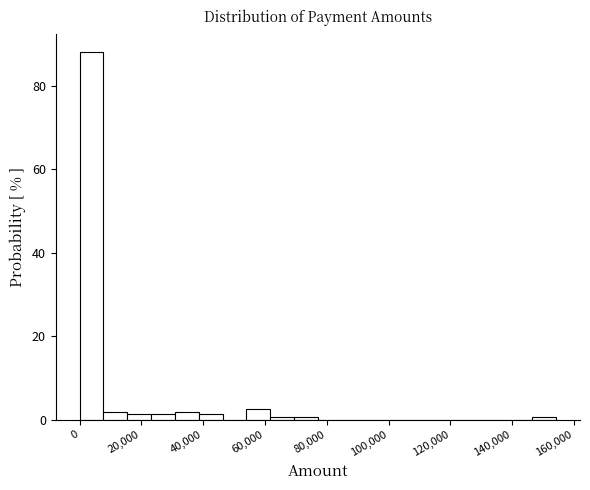

Read against the x-axis, roughly where is the centre of the tallest bar?

4000